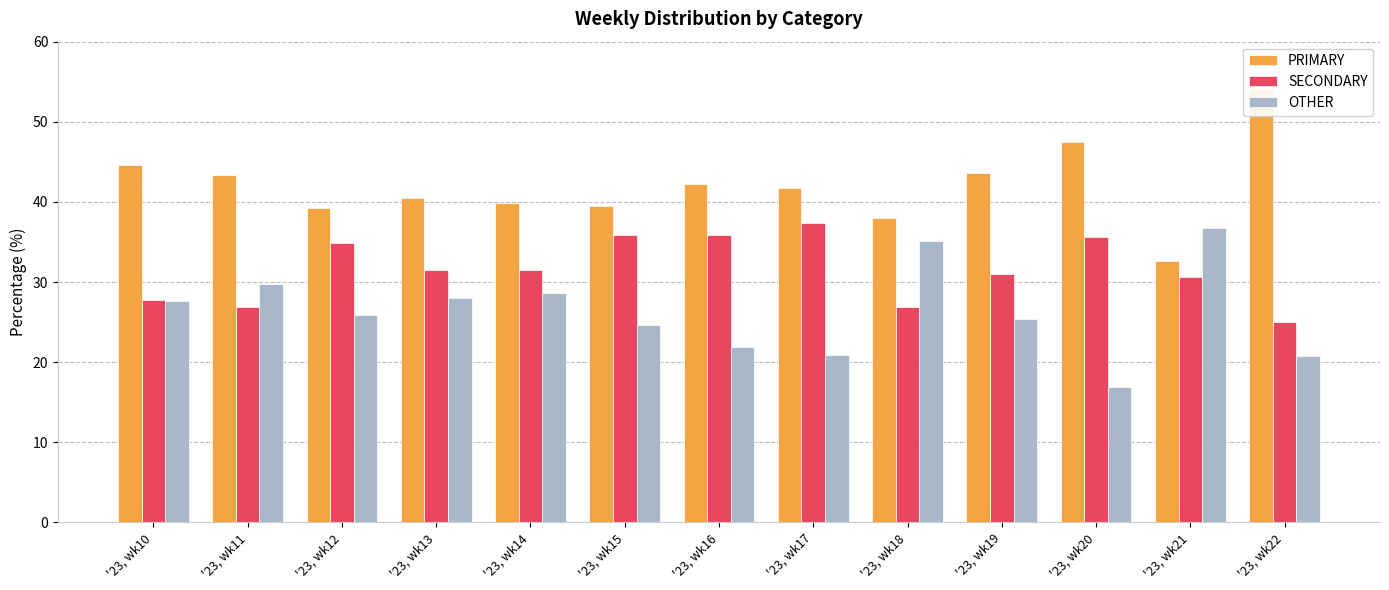

List the series in order of their peak value, highest first.

PRIMARY, SECONDARY, OTHER